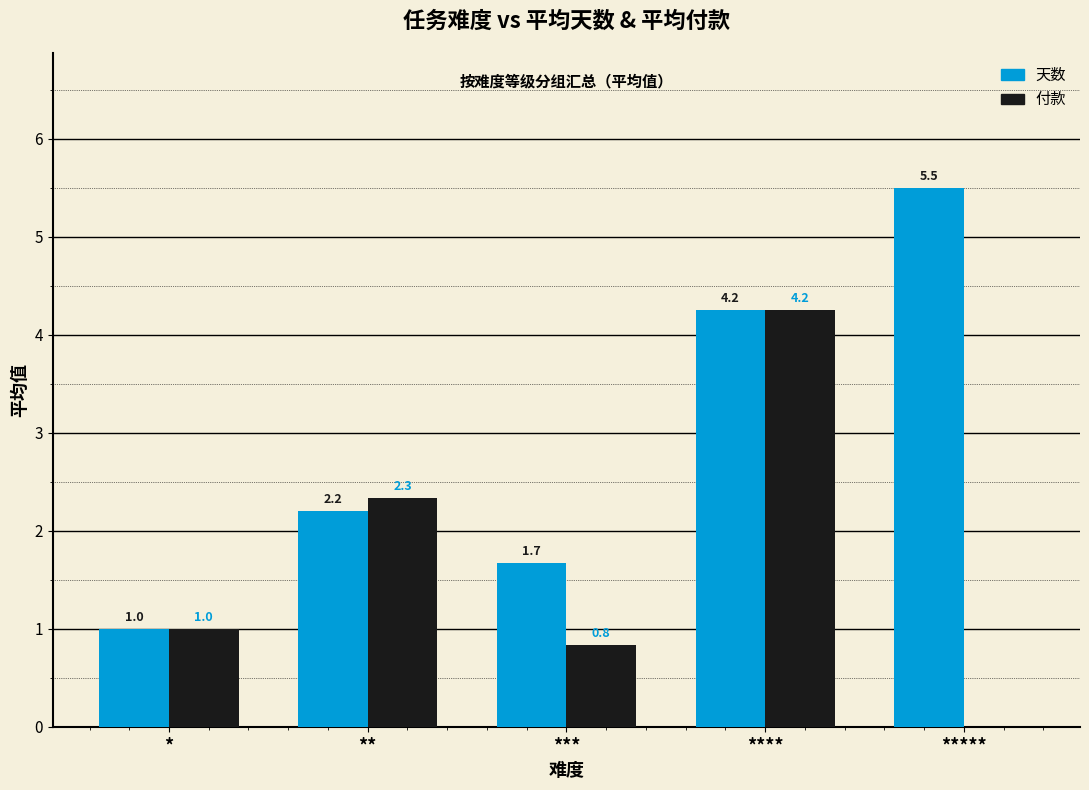

Is the value of 付款 at ** greater than the value of 天数 at ****?

No